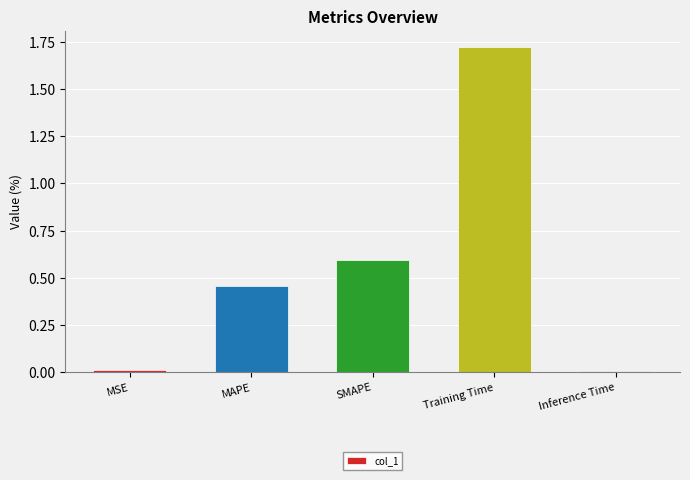

Is it true that the value at MSE is 0.0?

True